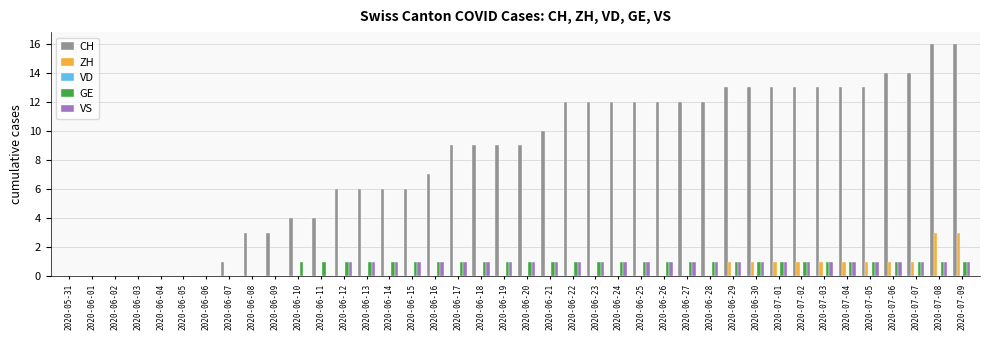

How many series are shown in this chart?

4